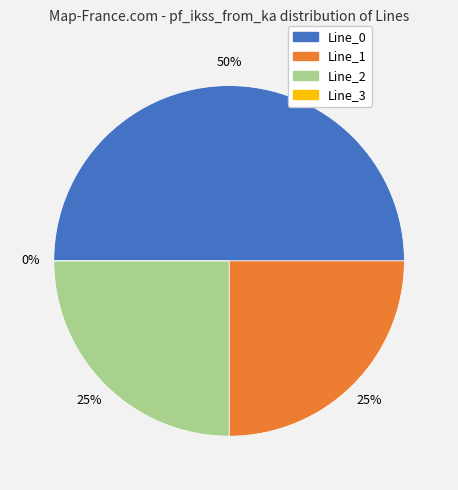

Which has a higher value, Line_1 or Line_0?

Line_0